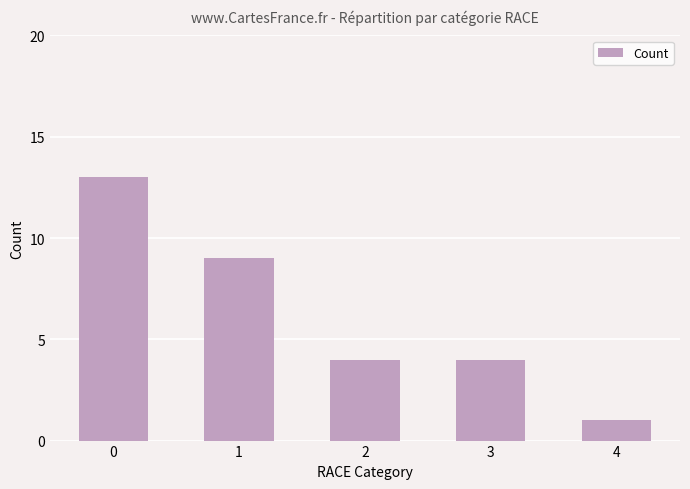

The value at 2 is 2. True or false?

False